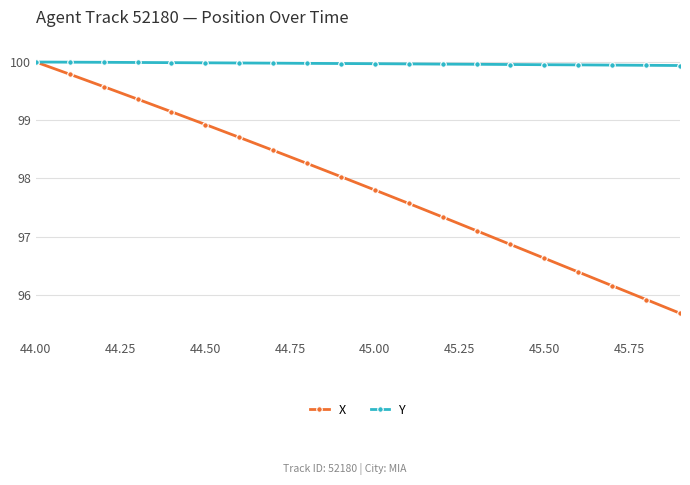

What are all the series names shown in the legend?

X, Y